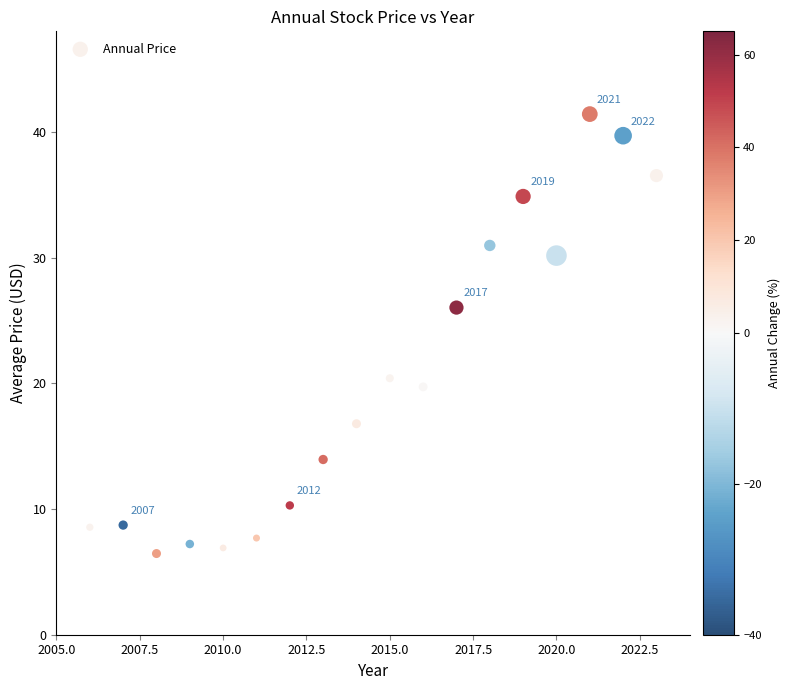

What is the range of X values (max minus min)?

17.0